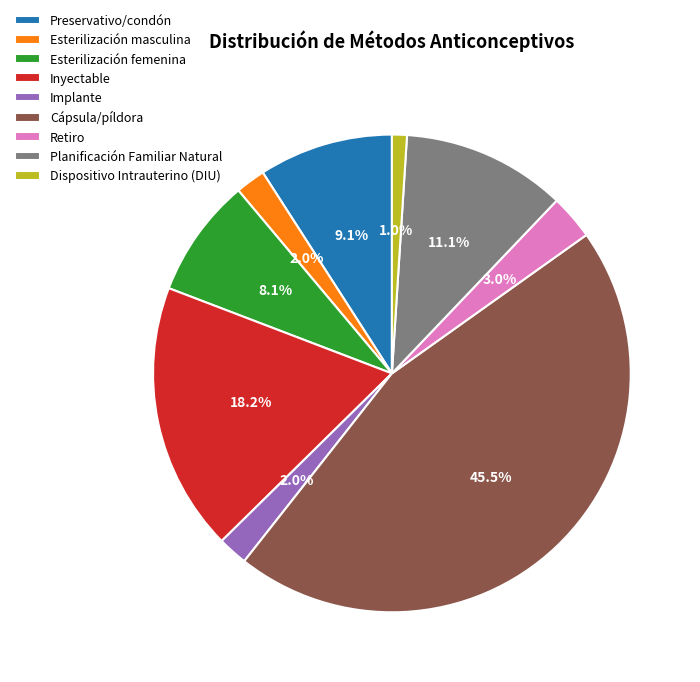

How many segments does this pie chart have?

9